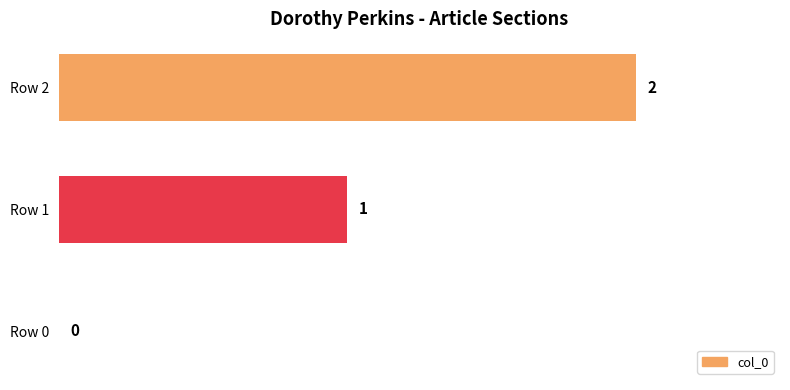

What is the sum of all values?

3